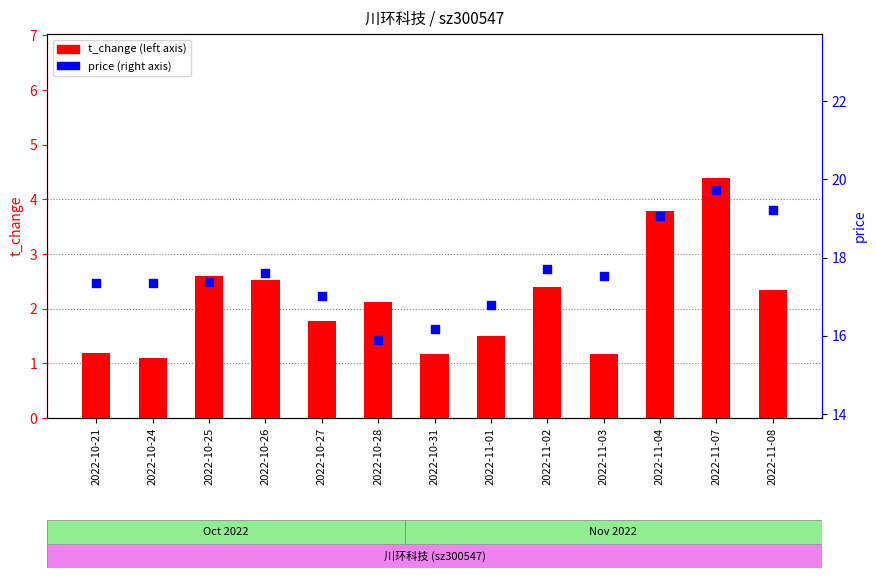

Is the value of price at 2022-10-31 greater than the value of t_change at 2022-11-03?

Yes